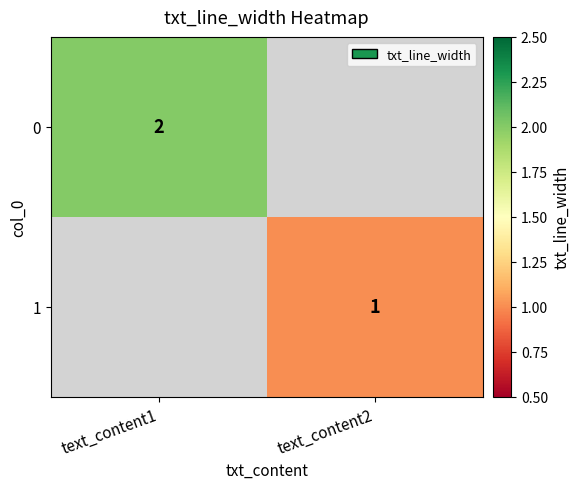

Is the value of 1 at text_content2 greater than the value of 0 at text_content1?

No